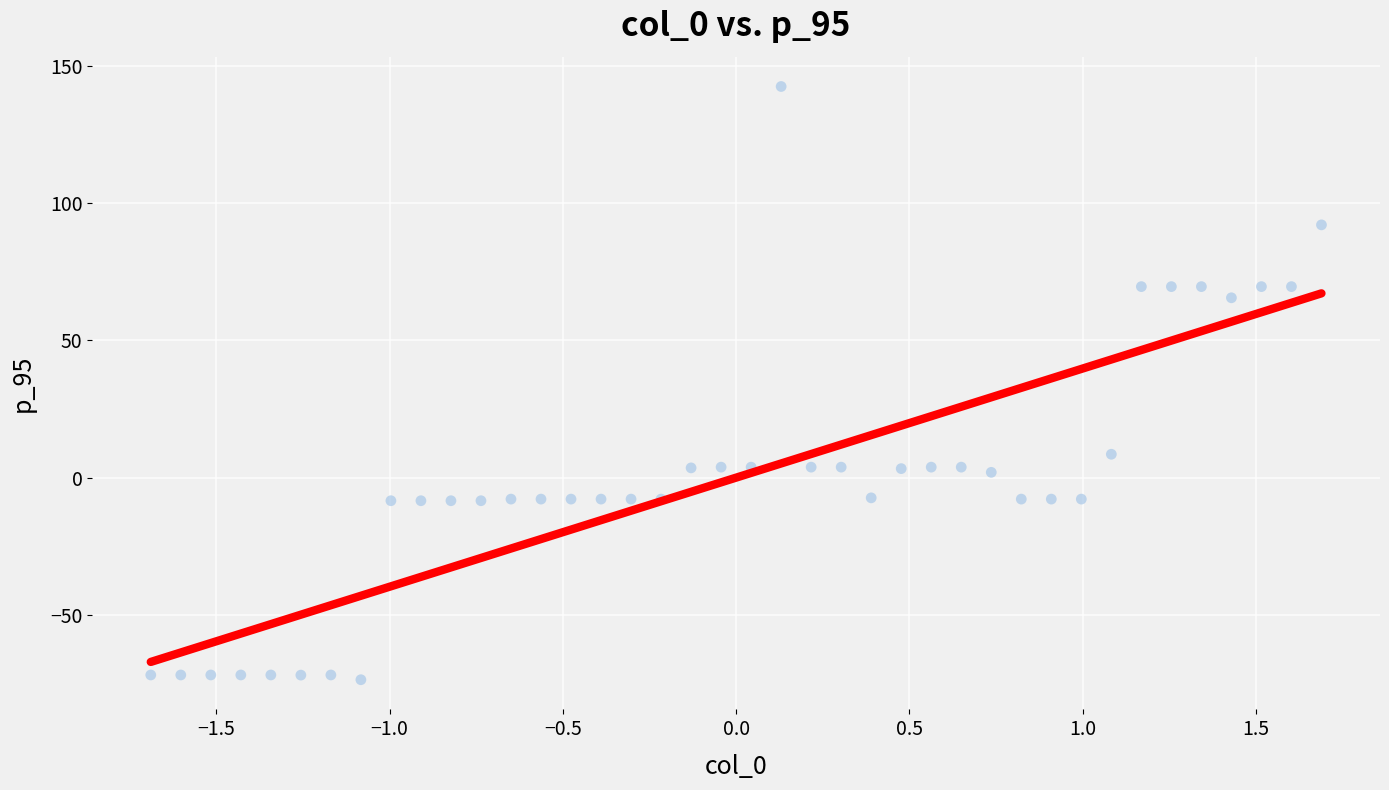

What is the range of X values (max minus min)?

3.4